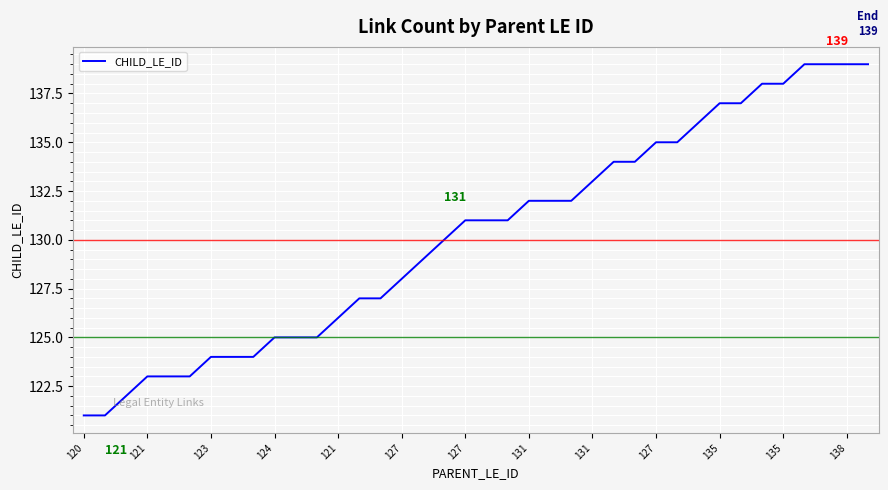

What is the difference between the maximum and minimum values?

18